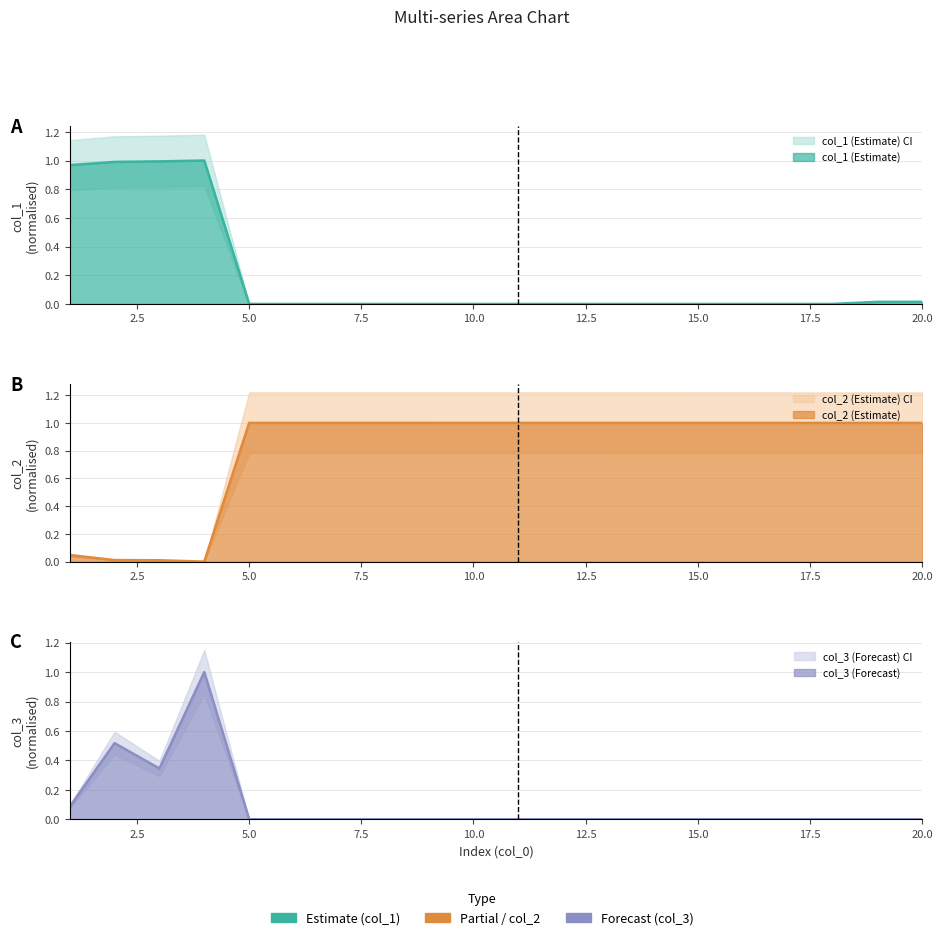

How many times do col_3 and col_1 cross each other?

1